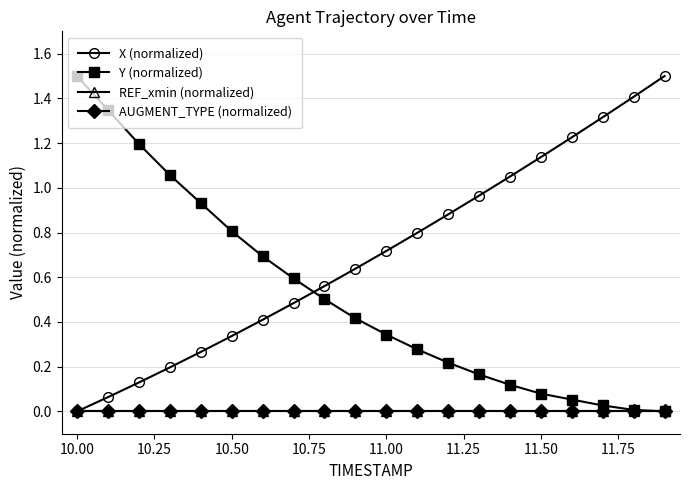

True or false: X (normalized) and AUGMENT_TYPE (normalized) intersect in this chart.

False